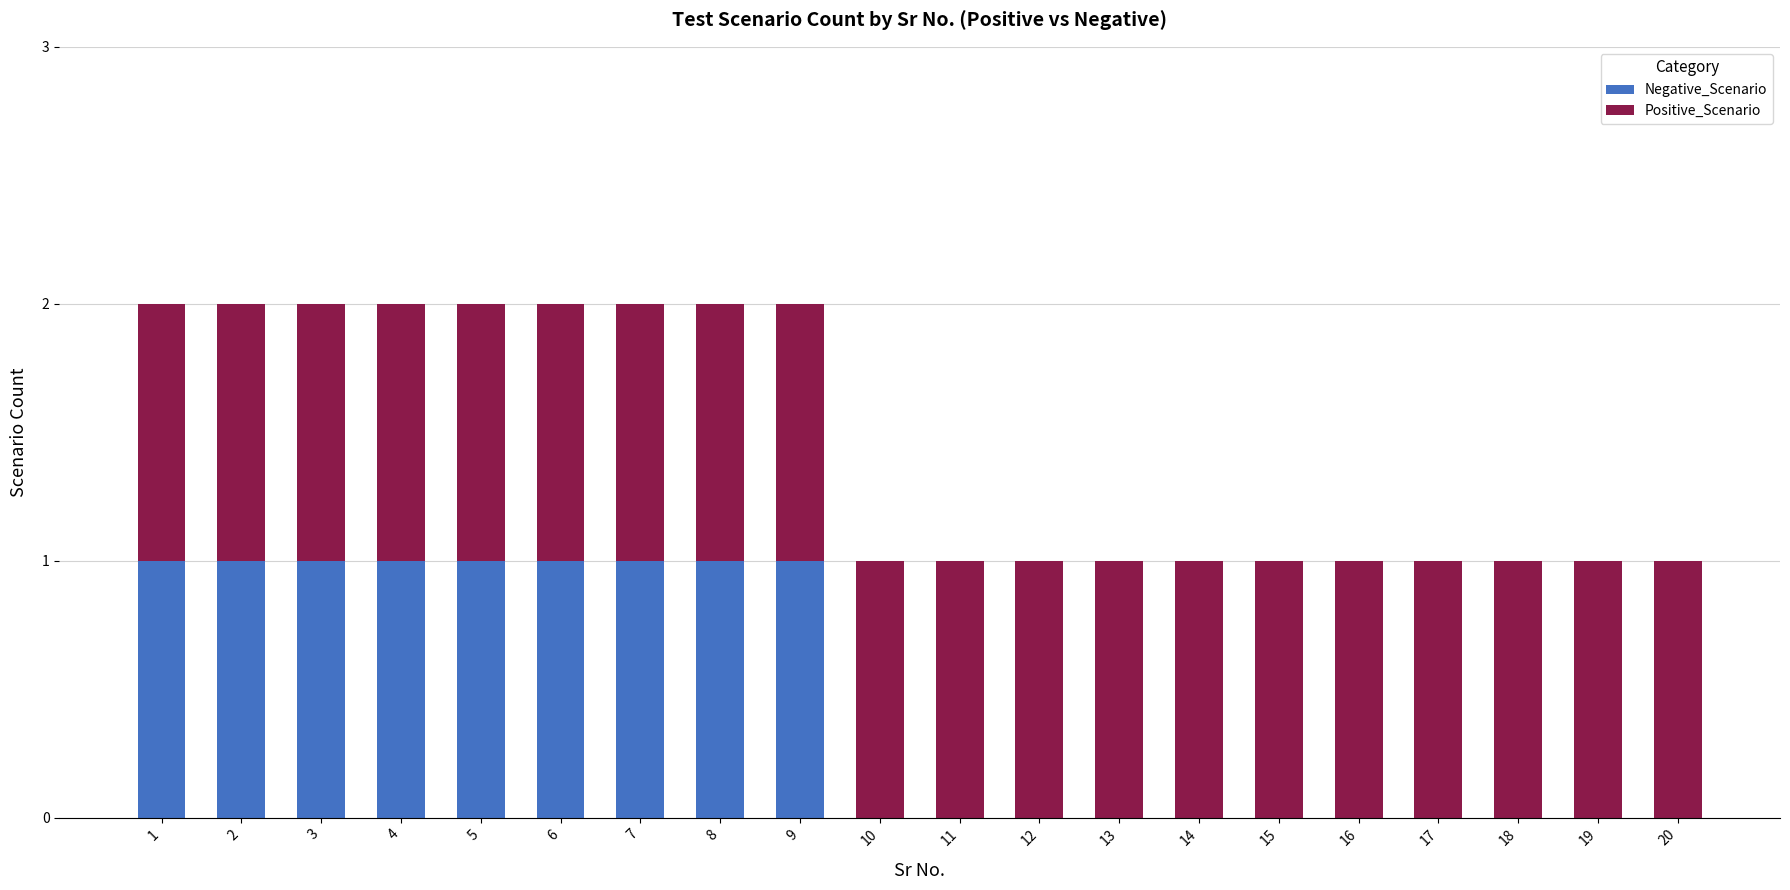

How many Negative_Scenario values are between 0 and 1?

20